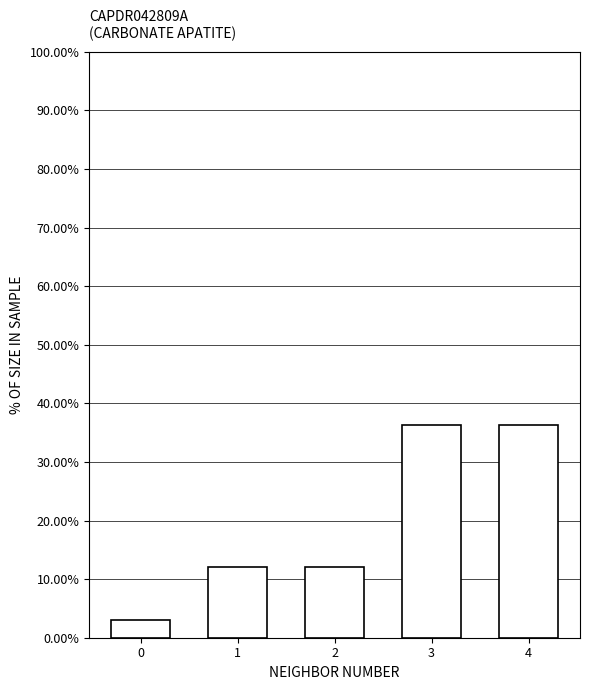

Reading right to left, extract all data points from this chart.

4=36.4	3=36.4	2=12.1	1=12.1	0=3.0